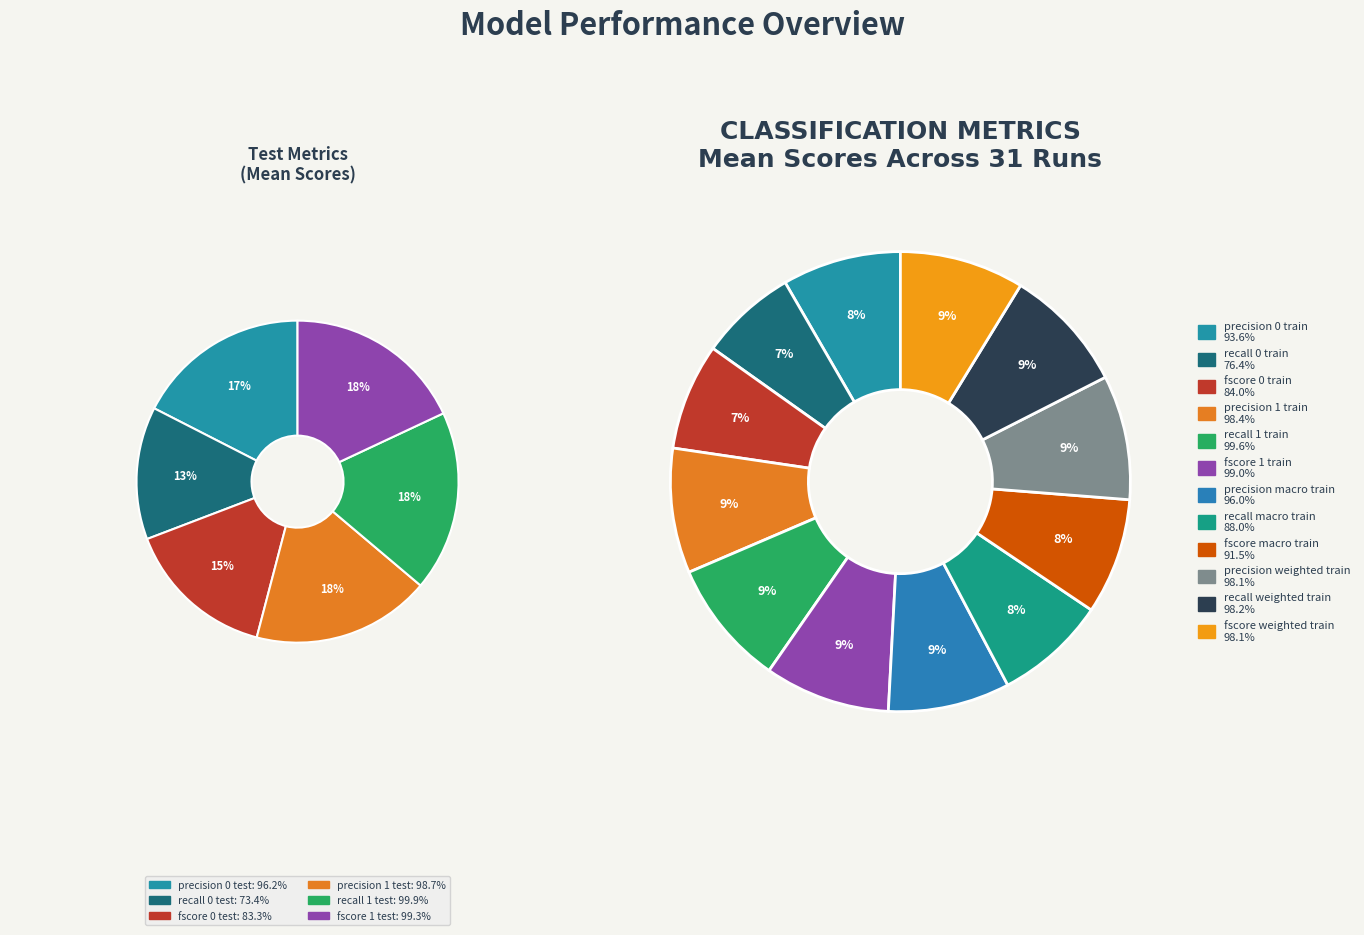

Rank the categories by value from lowest to highest.

recall 0 train, fscore 0 train, recall macro train, fscore macro train, precision 0 train, precision macro train, fscore weighted train, precision weighted train, recall weighted train, precision 1 train, fscore 1 train, recall 1 train